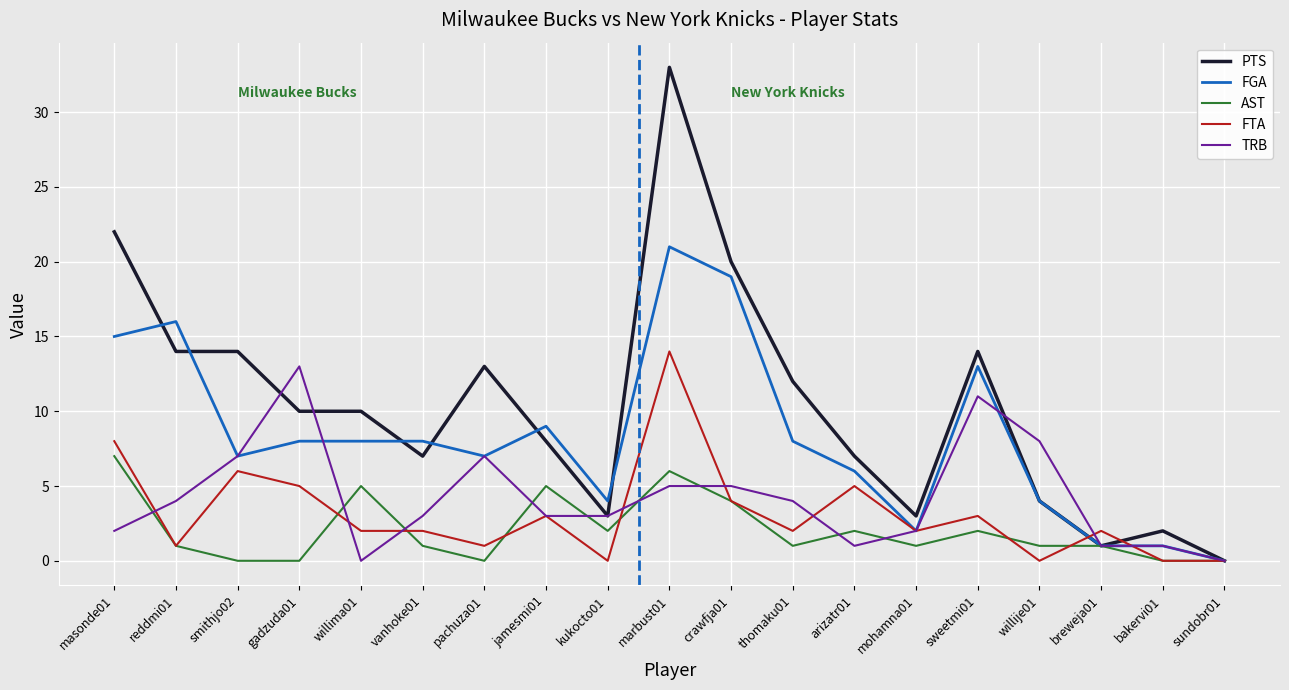

At which label does FGA reach its minimum?

sundobr01